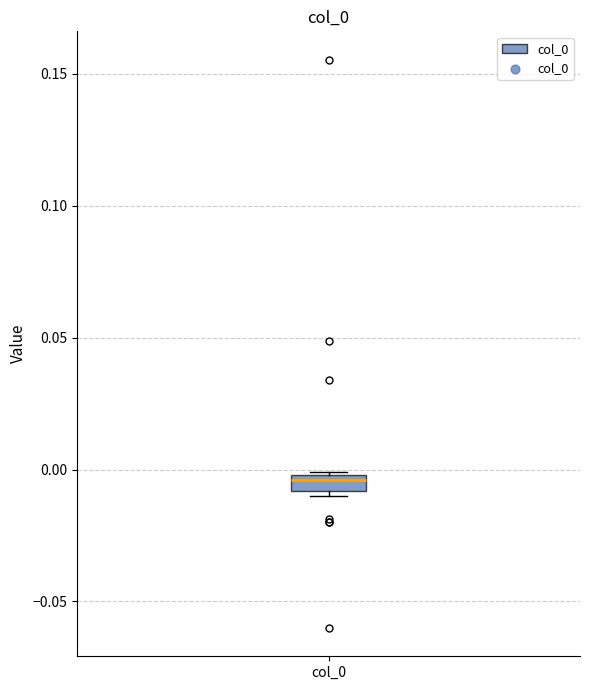

Where does the median line of the box for col_0 sit on the y-axis? The values are not printed on the chart, so give them approximately, as read against the axis.

-0.005